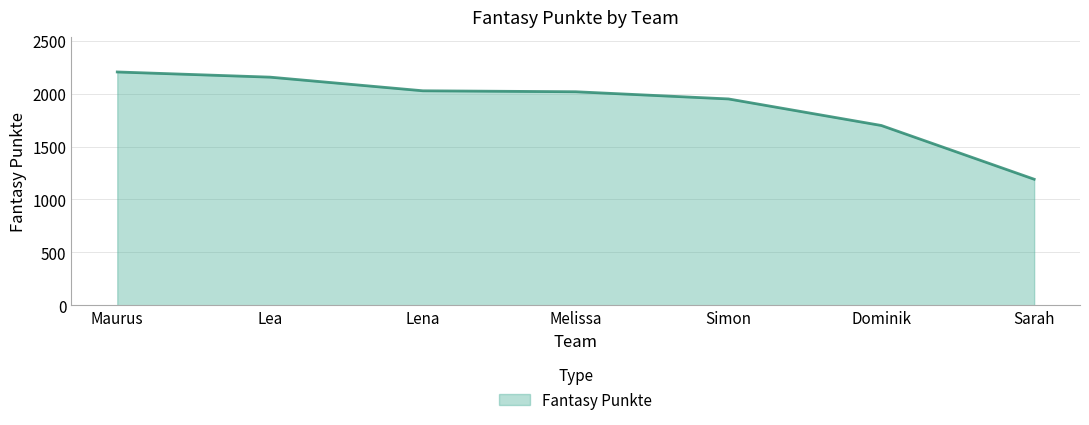

Read the value at Lena.

2027